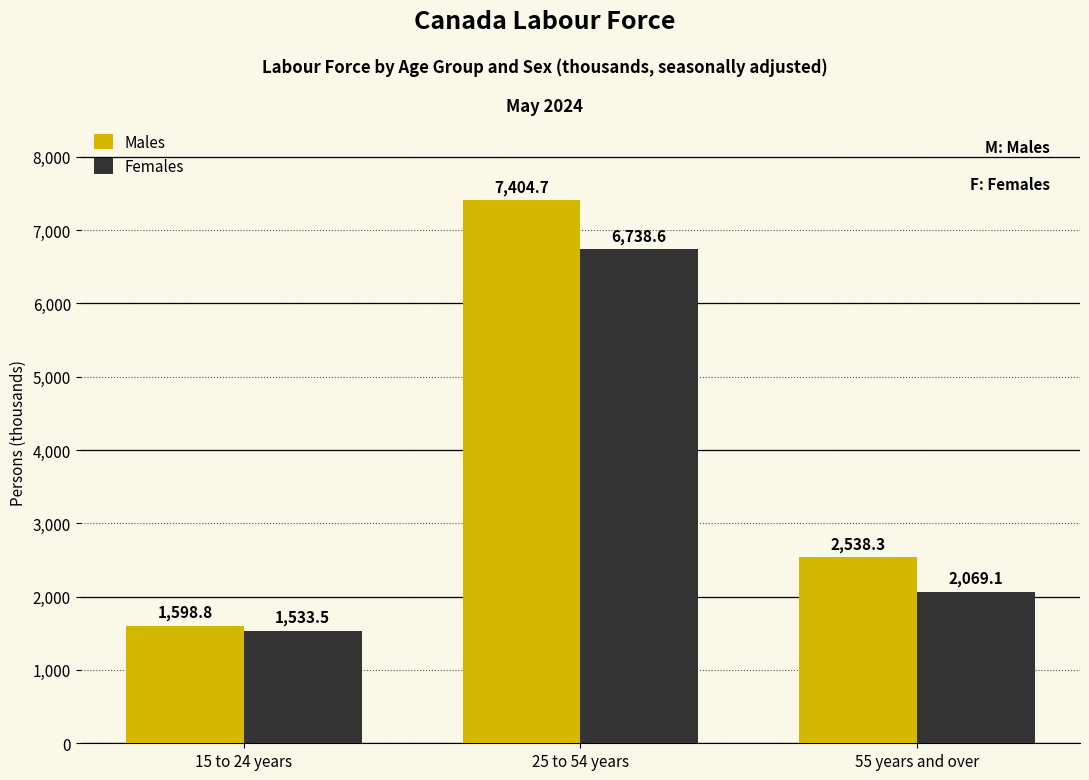

How many data points in Males are less than 2538?

1